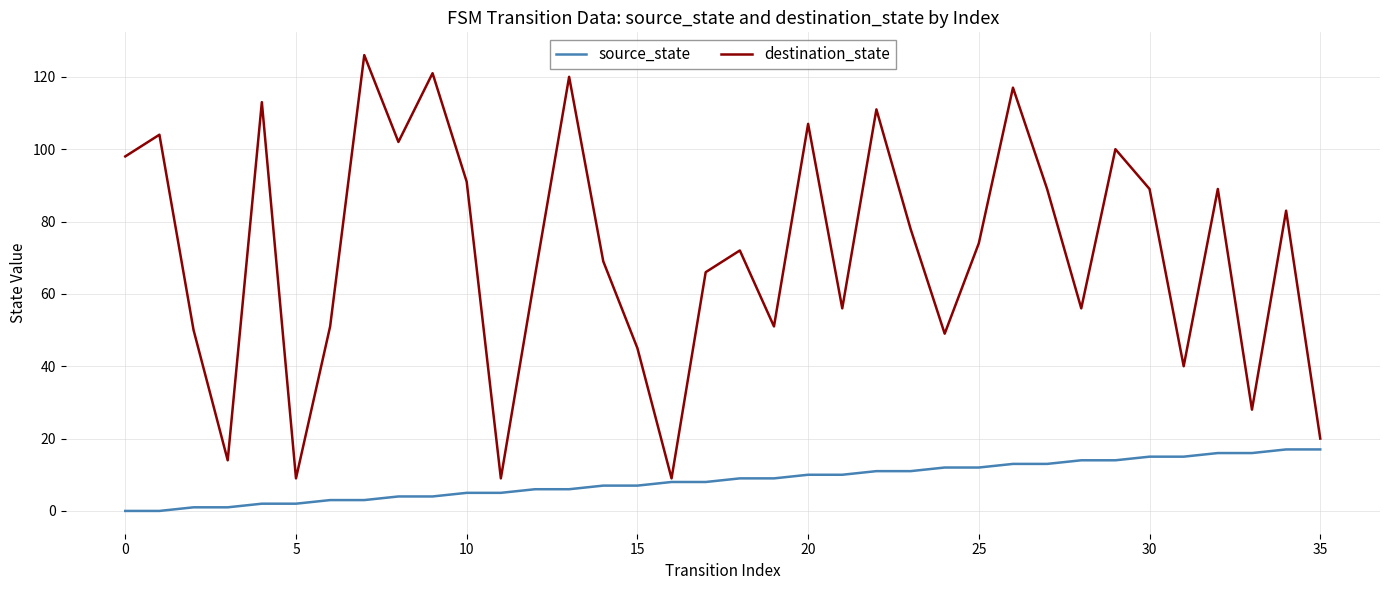

Which series has the largest range (max minus min)?

destination_state